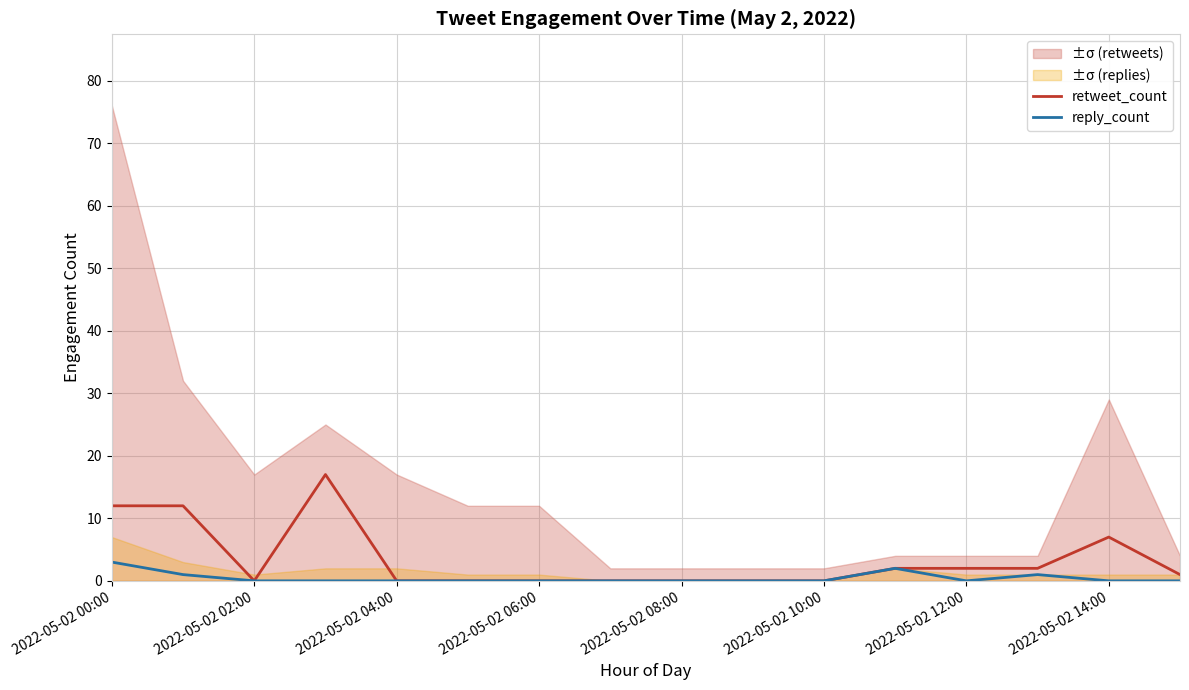

What is the total value across all series at 13?

3